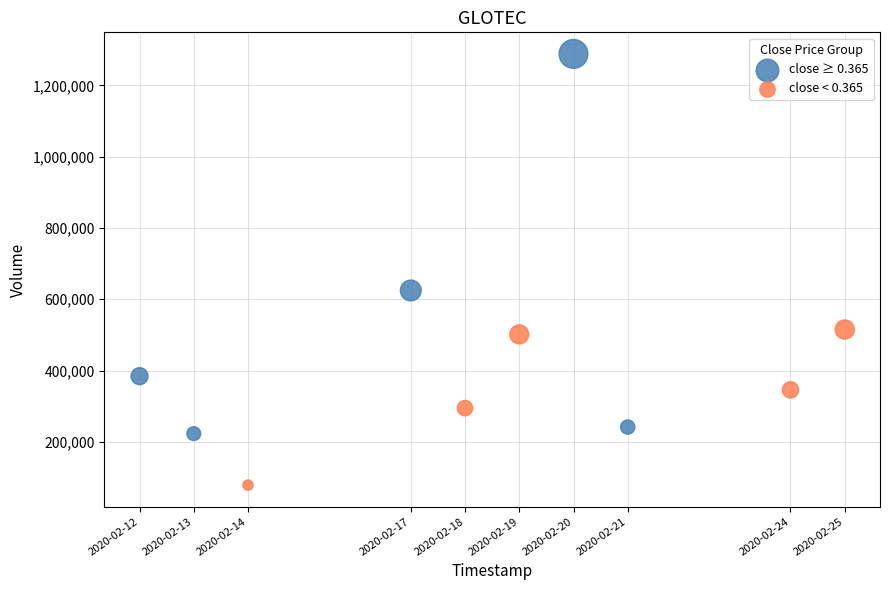

Which series reaches the maximum Y coordinate?

close ≥ 0.365